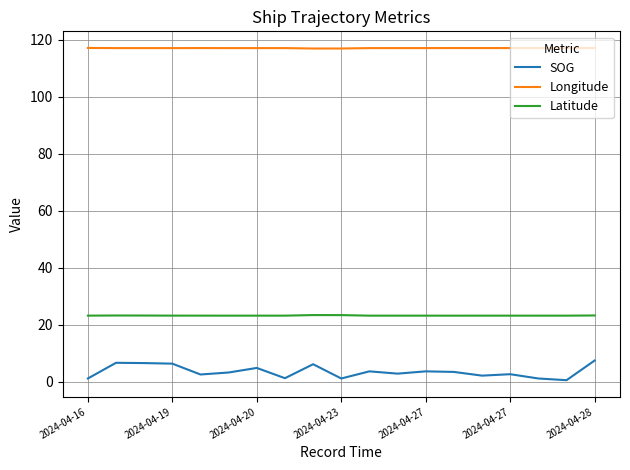

Which series has the largest total across all categories?

Longitude